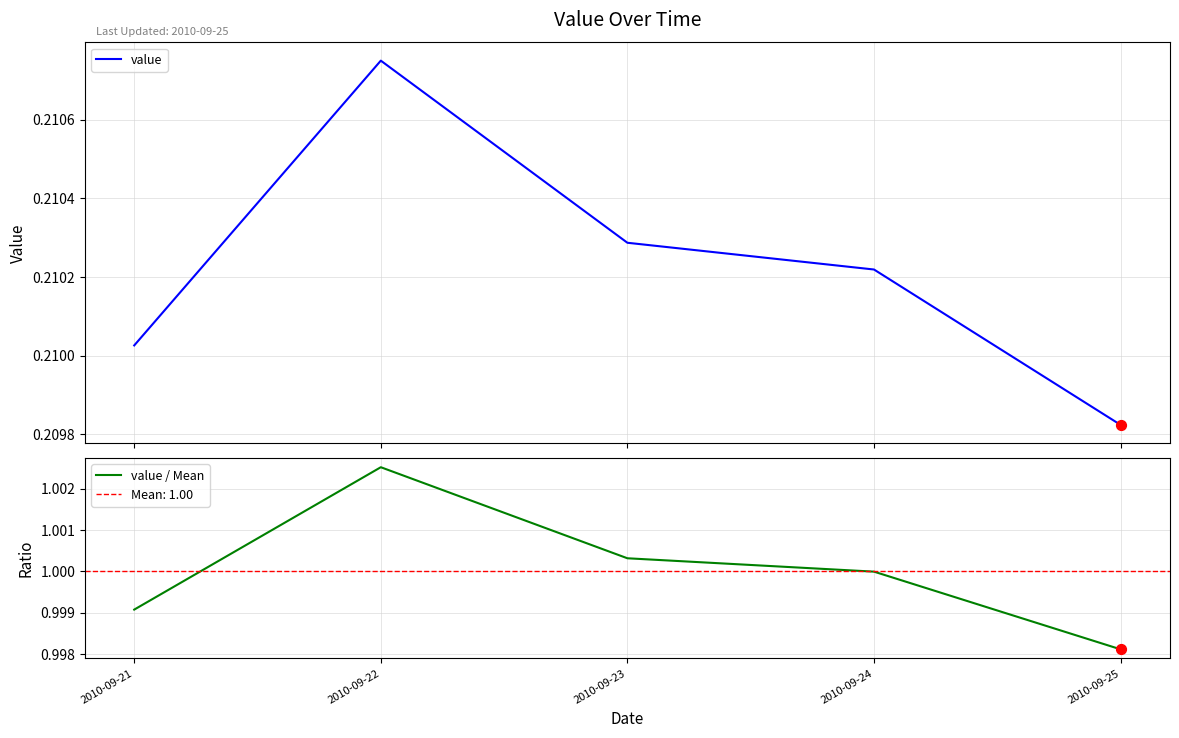

What is the total value across all series at 2010-09-23?

1.2